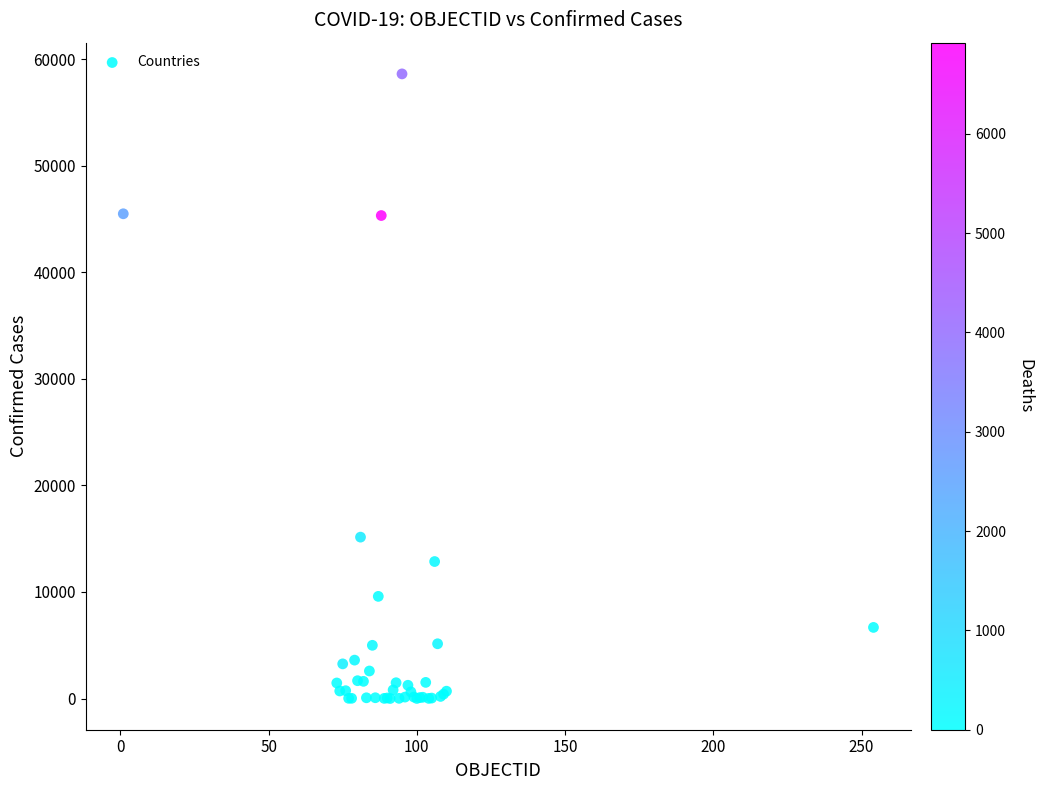

What Y value in the scatter plot is closest to 29311?

15148